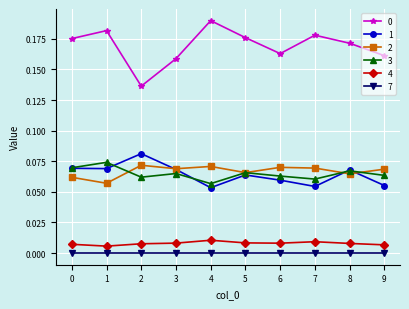

The value of 4 at 0 is 0.0. True or false?

True